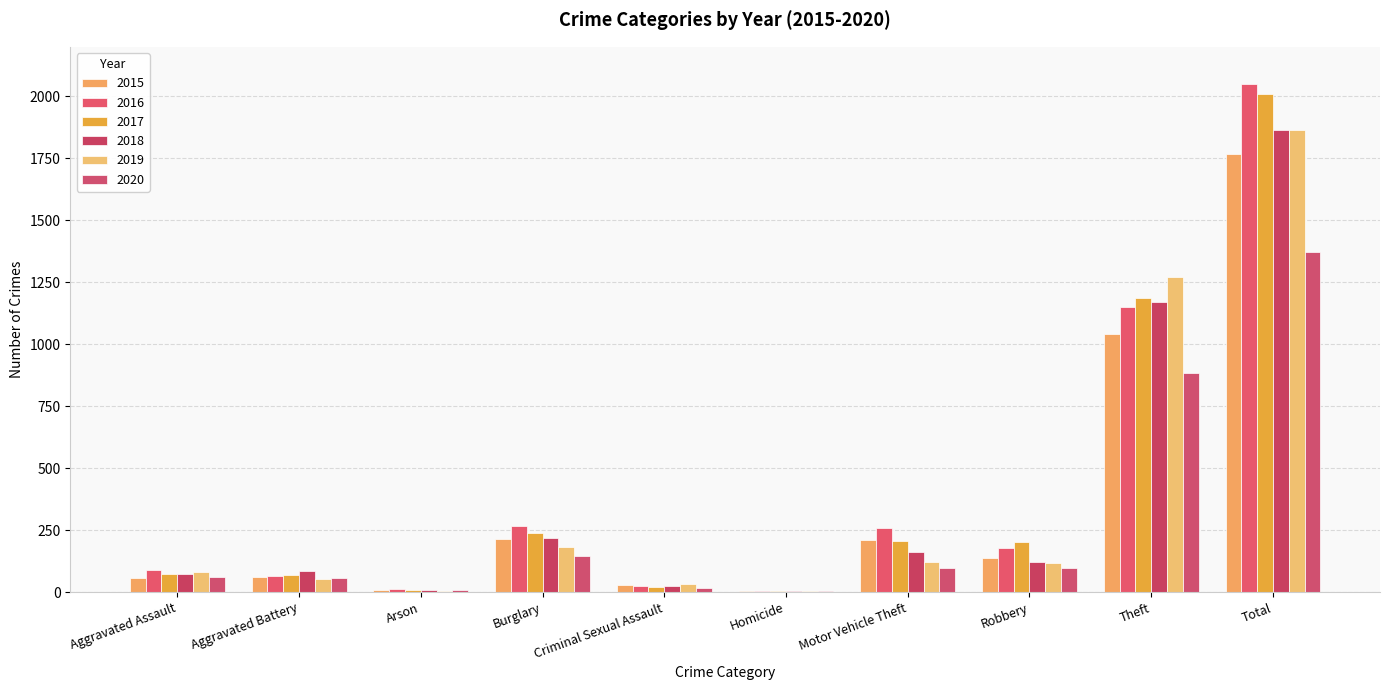

Count the number of categories in the chart.

10